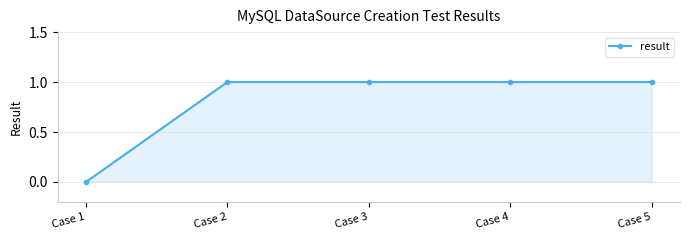

How many positive values are there?

4